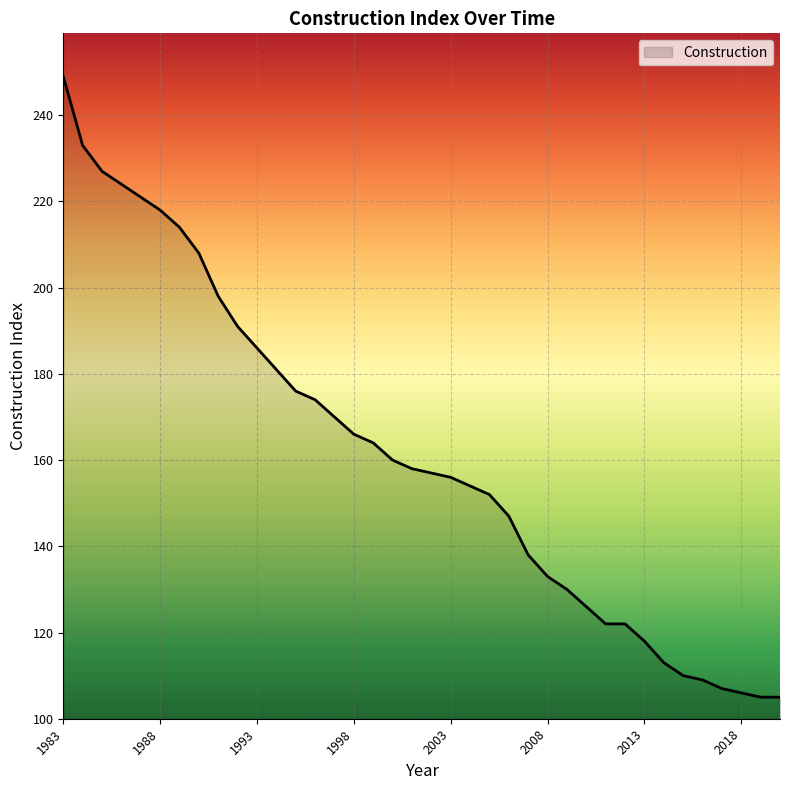

What is the sum of all values?

6128